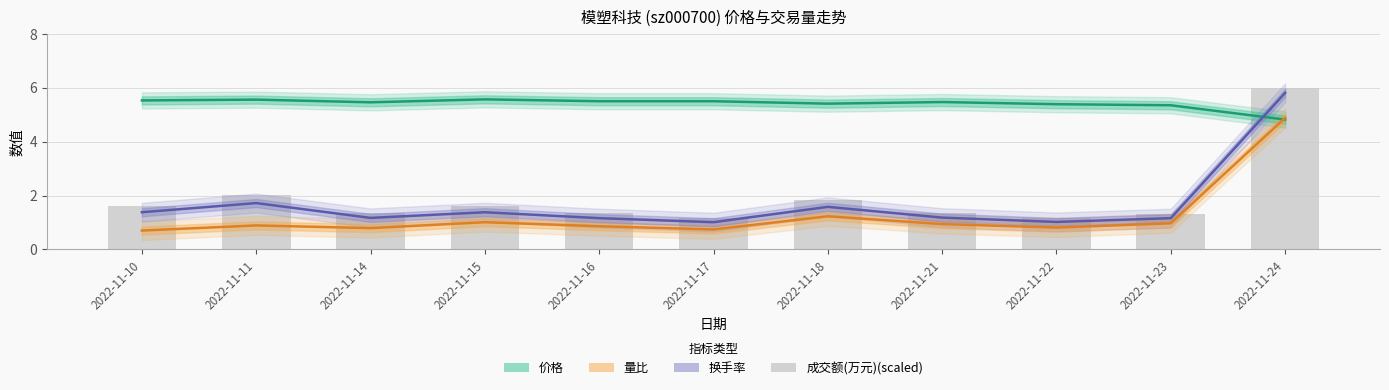

What is the average value of the 价格 series?

5.4